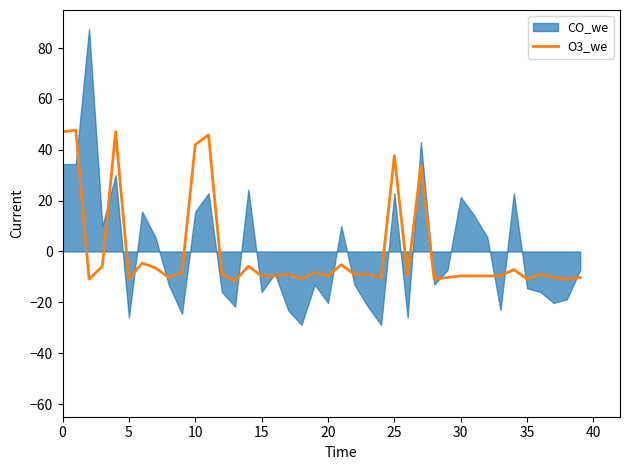

What is the maximum value for O3_we?

47.7